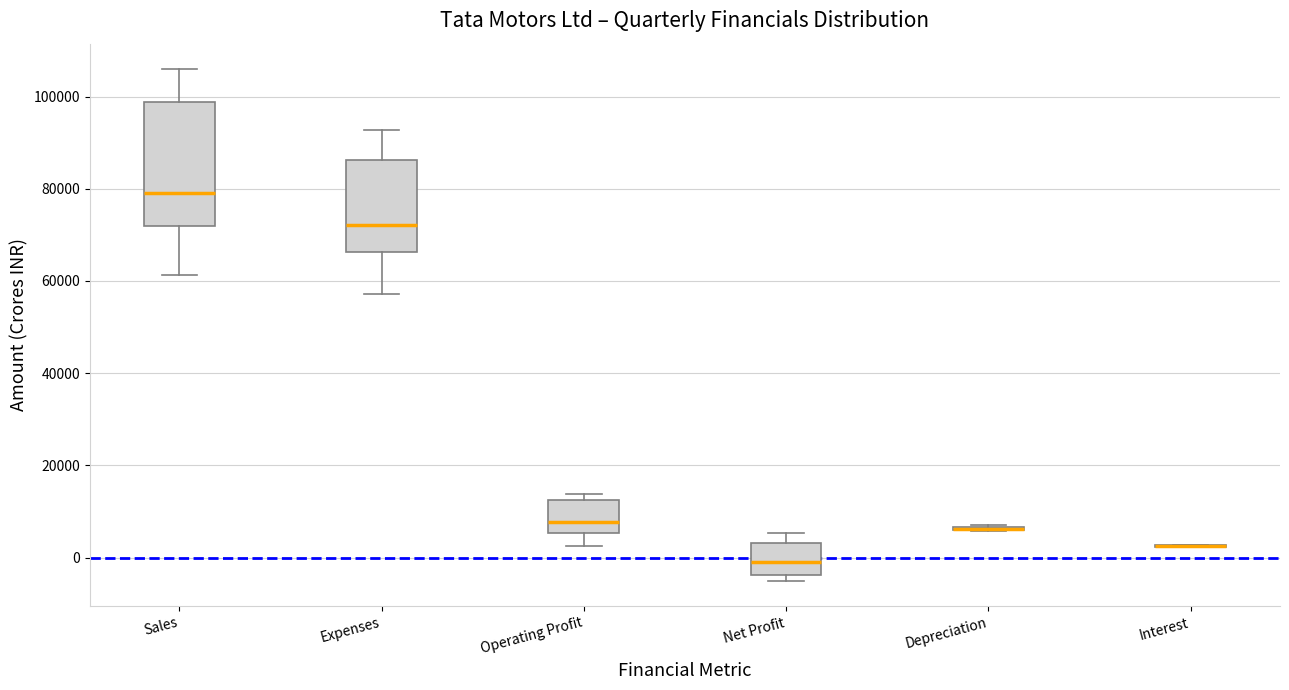

Reading left to right, transcribe this box plot: for each box, give where its median line is, the range the box spans, and where its two whiskers end, as read against the y-axis. The values are not printed on the chart, so give them approximately, as read against the axis.

Sales: median 80000, box 72000 to 98000, whiskers 62000 to 106000
Expenses: median 72000, box 66000 to 86000, whiskers 58000 to 92000
Operating Profit: median 8000, box 6000 to 12000, whiskers 2000 to 14000
Net Profit: median 0, box -4000 to 4000, whiskers -6000 to 6000
Depreciation: box collapsed to a line at 6000, whiskers 6000 to 8000
Interest: box collapsed to a line at 2000, whiskers 2000 to 2000